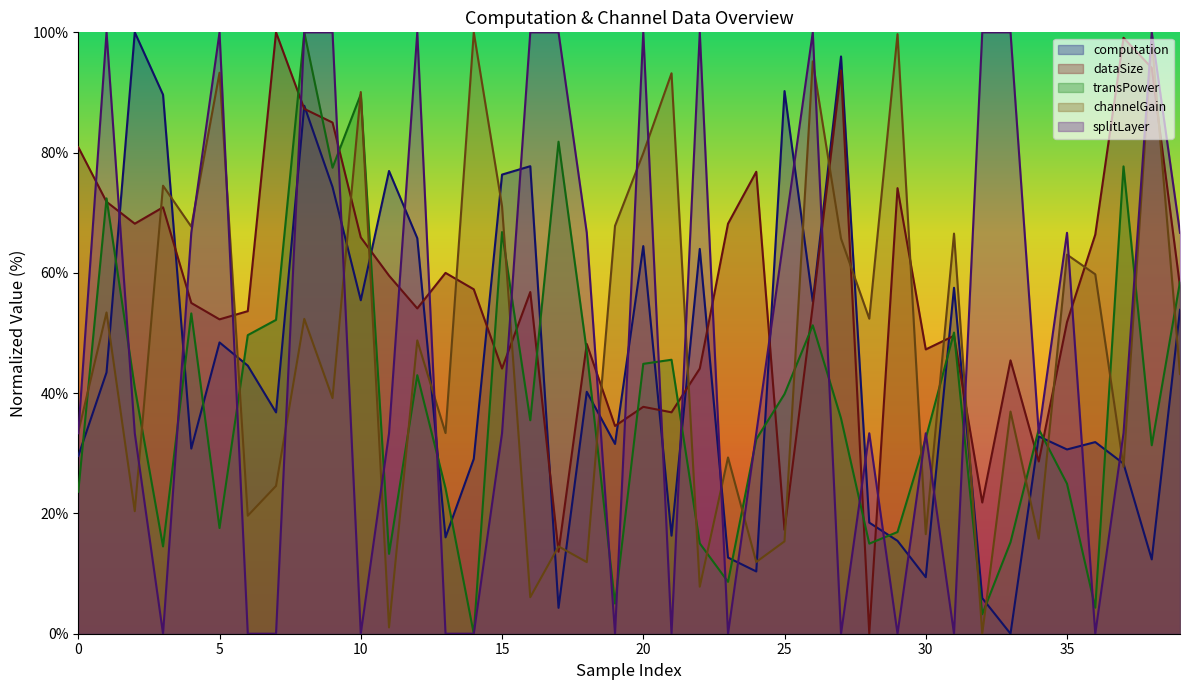

What is the spread (max minus min) of values at 5?

82.4